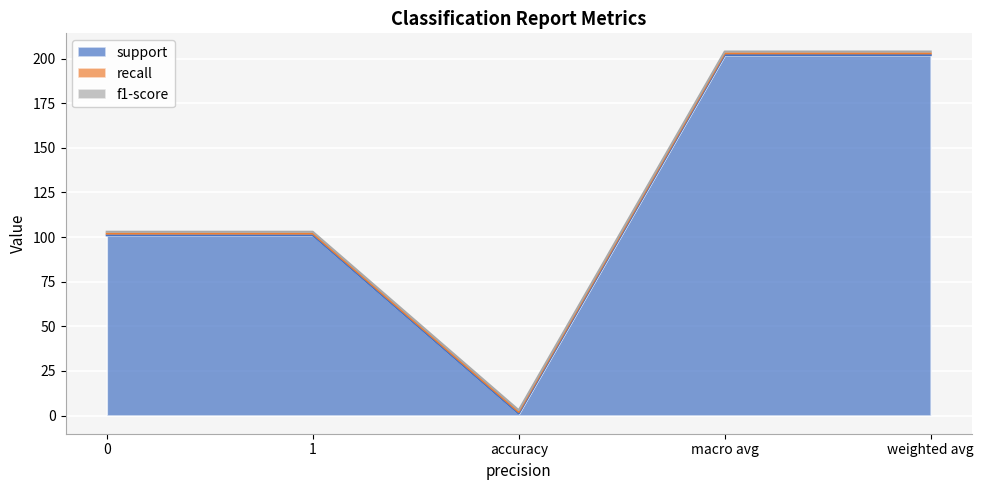

What is the spread (max minus min) of values at weighted avg?

201